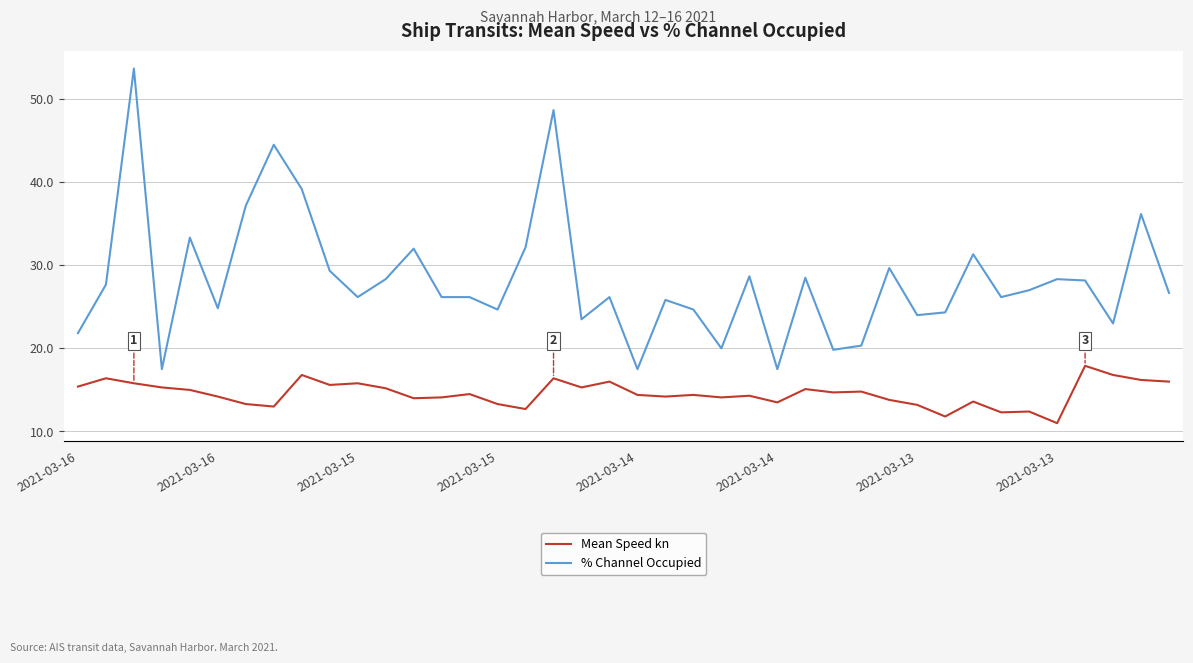

What is the maximum value shown in the chart?

53.7